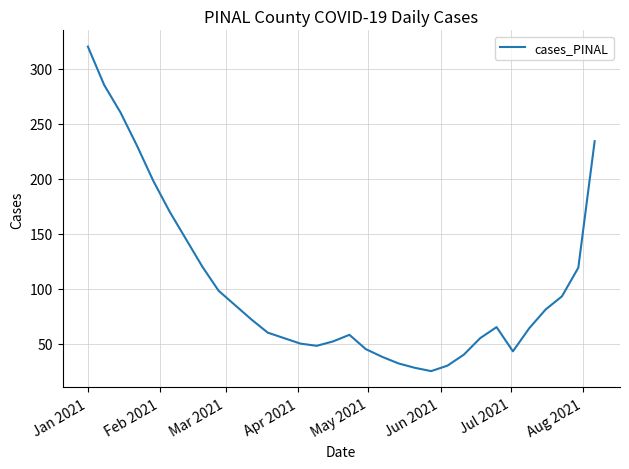

What is the greatest value displayed?

320